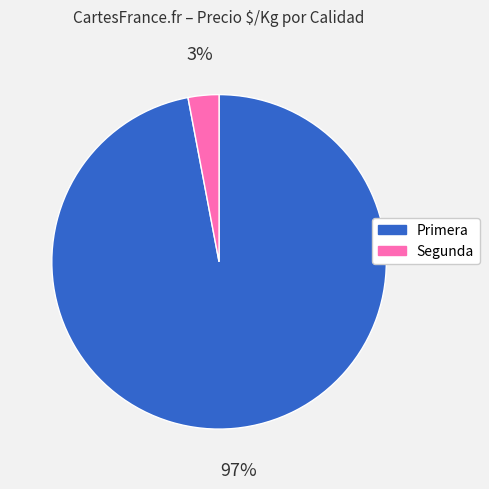

Rank the categories by value from lowest to highest.

Segunda, Primera